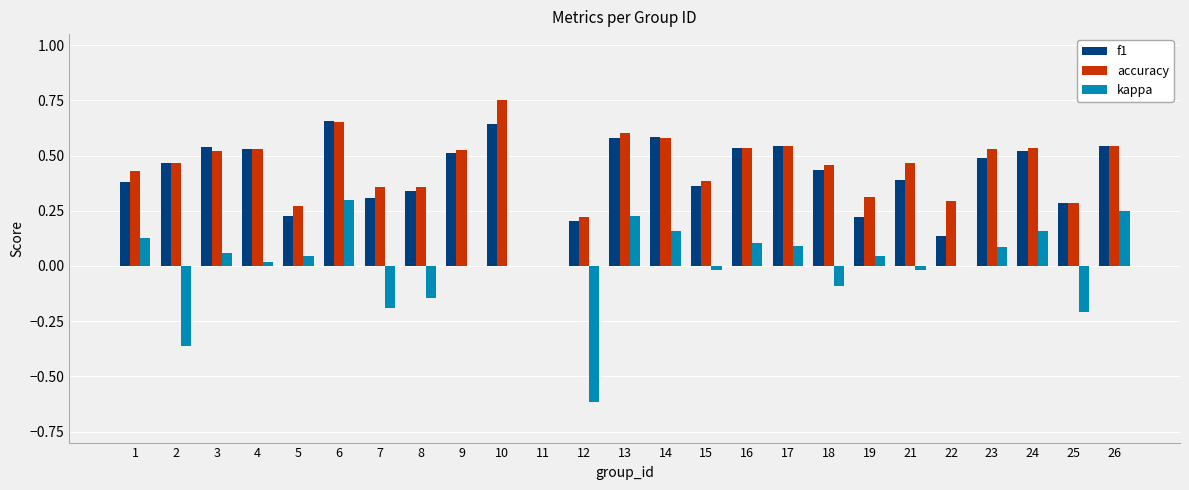

True or false: accuracy has a value of 0.5 at 17.

True